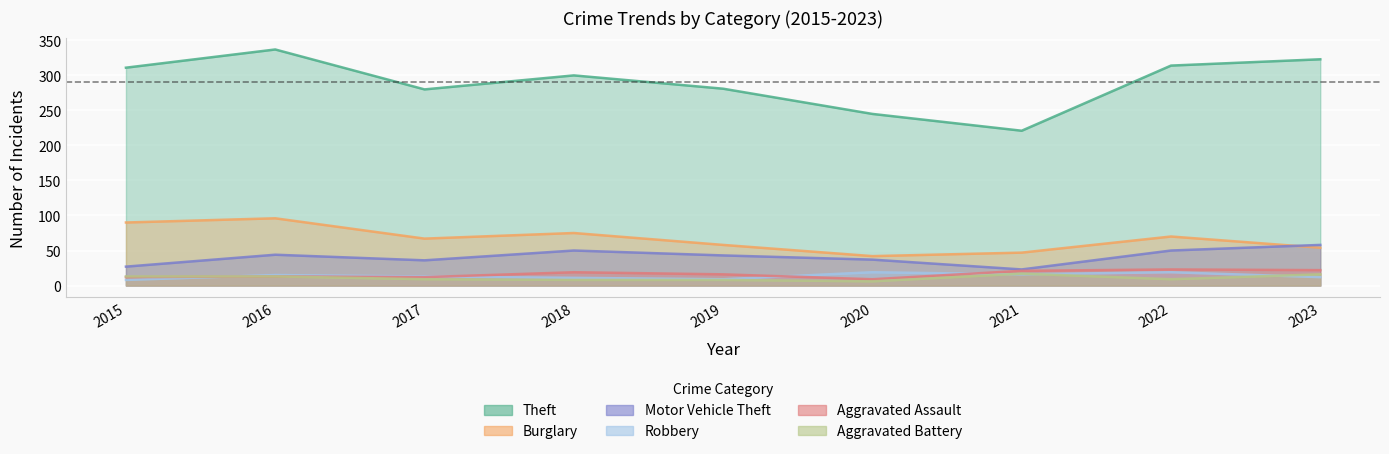

What is the sum of the Motor Vehicle Theft values at 2021 and 2016?

67